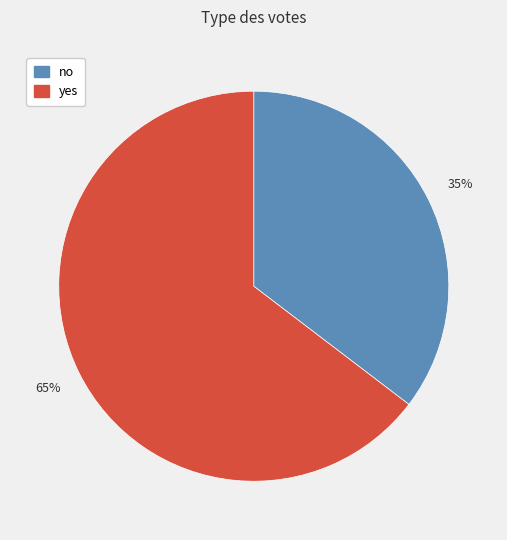

How many segments does this pie chart have?

2